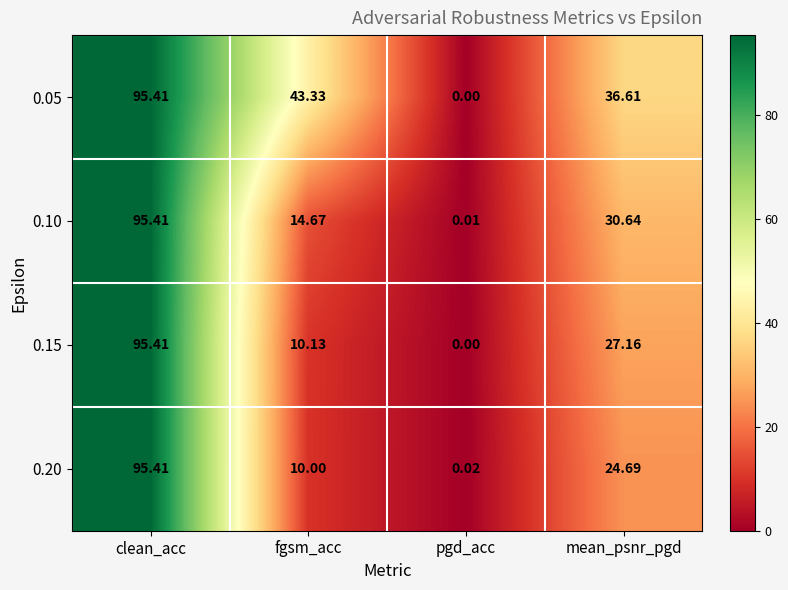

Count the number of categories in the chart.

4